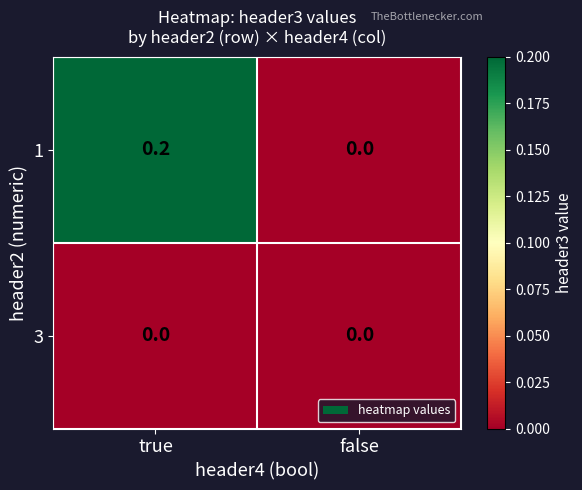

The value of 1 at false is -0.1. True or false?

False